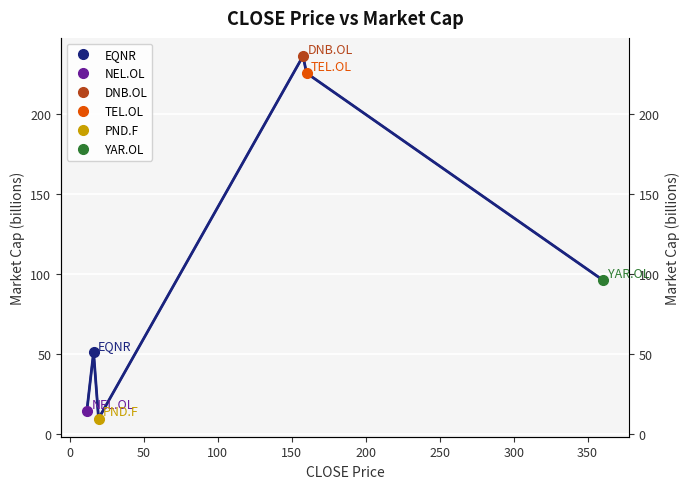

How many data points does each series have?

6